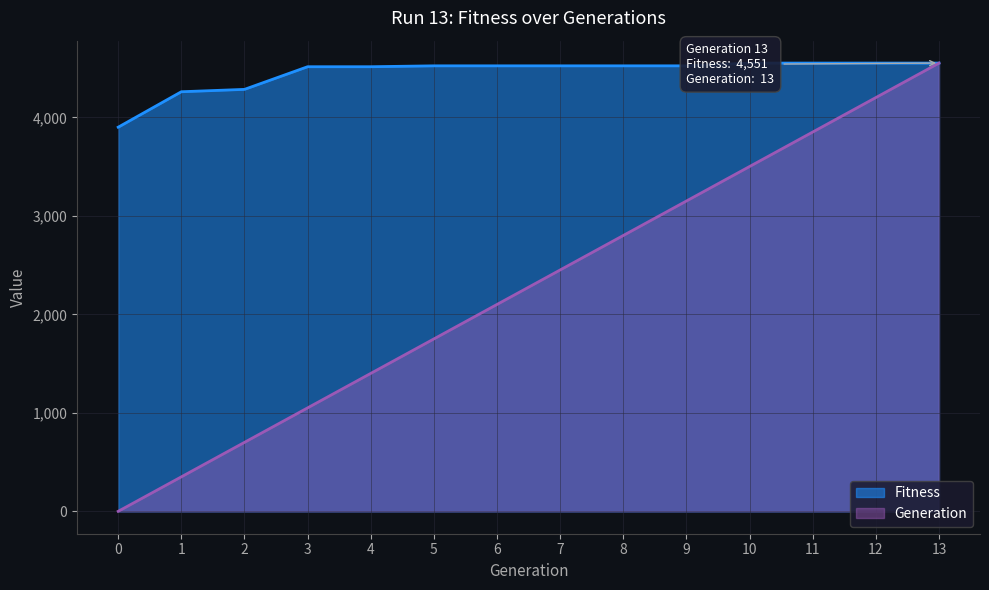

Does the chart have visible grid lines?

Yes